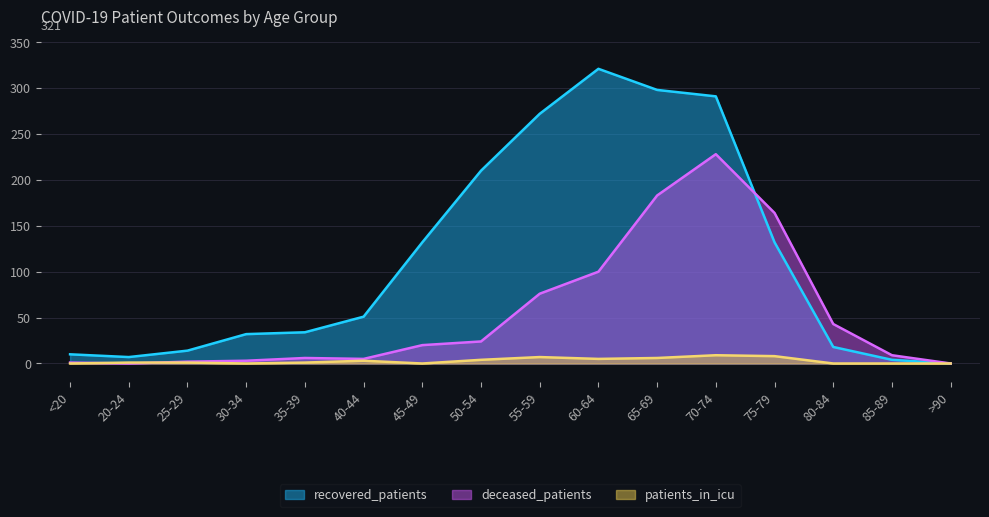

In recovered_patients, how many points are higher than both neighbors (excluding endpoints)?

1